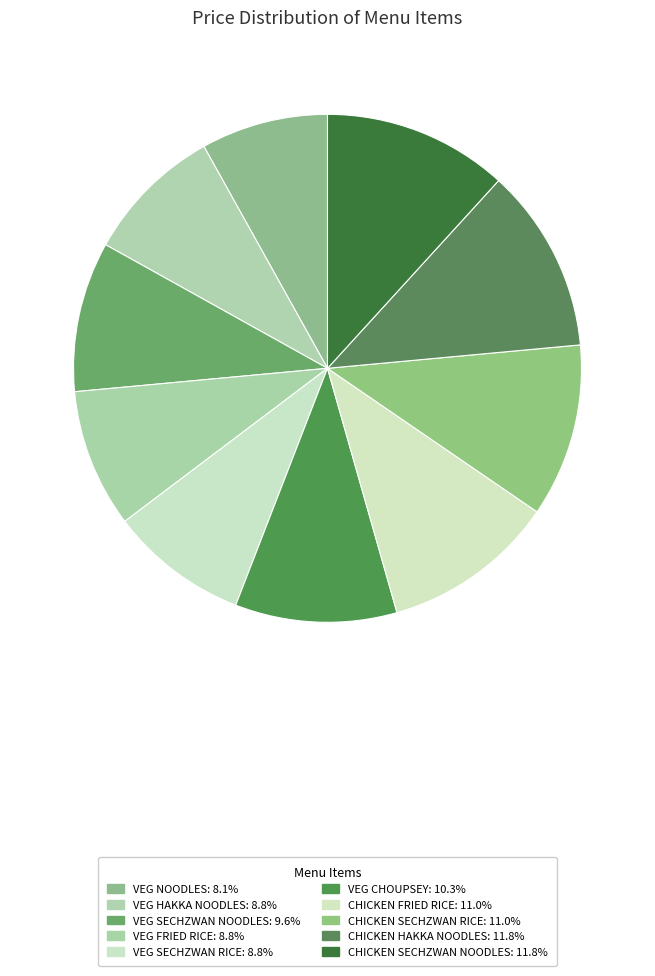

How many slices are in this pie chart?

10